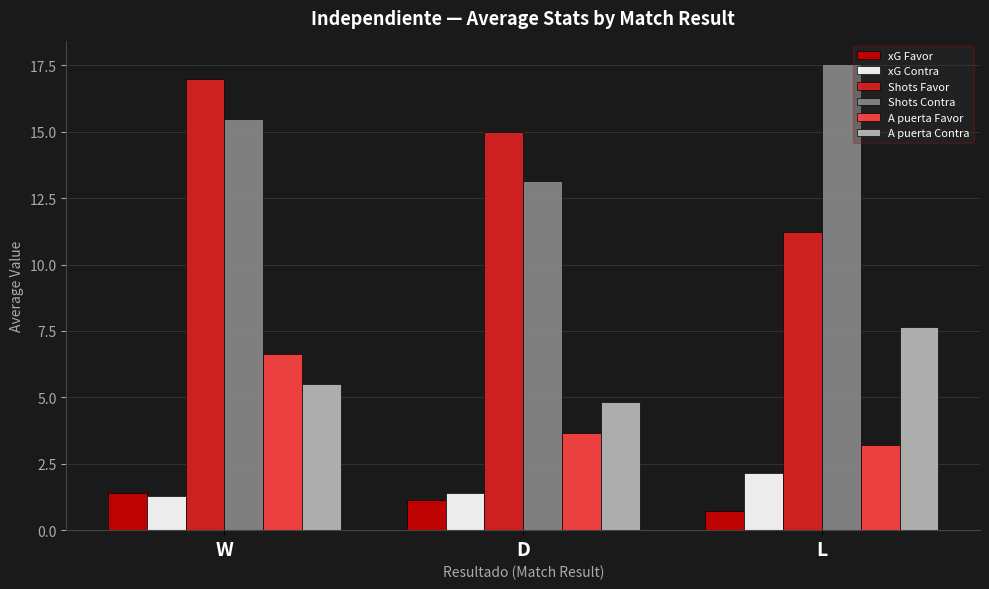

At D, list the series in order from largest to smallest.

Shots Favor, Shots Contra, A puerta Contra, A puerta Favor, xG Contra, xG Favor